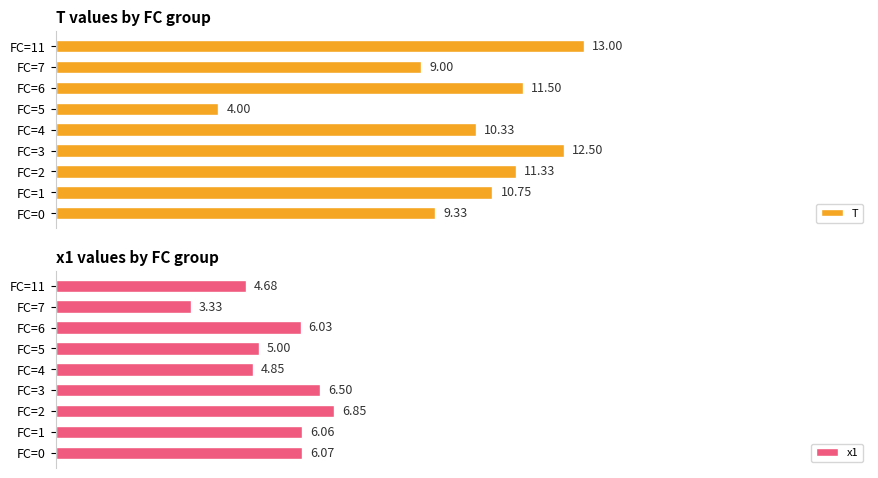

Which series has the largest total across all categories?

T